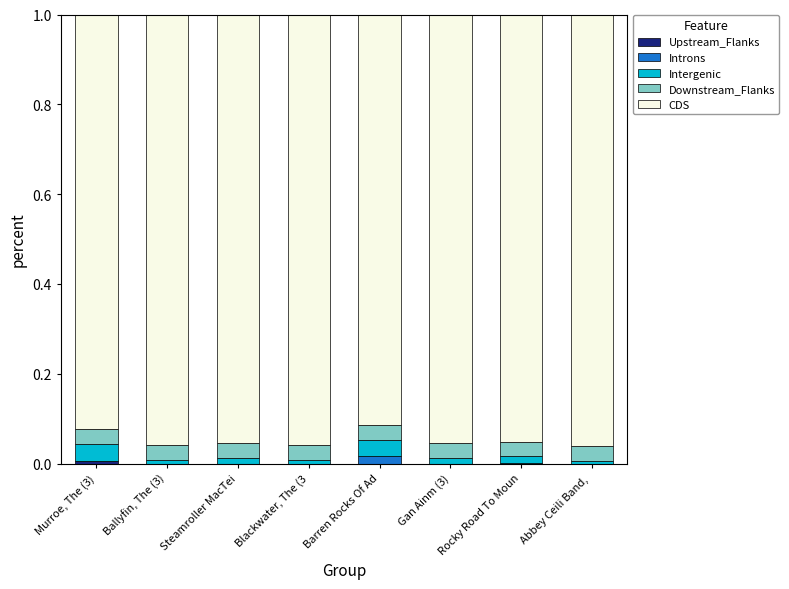

Which series has the largest range (max minus min)?

CDS